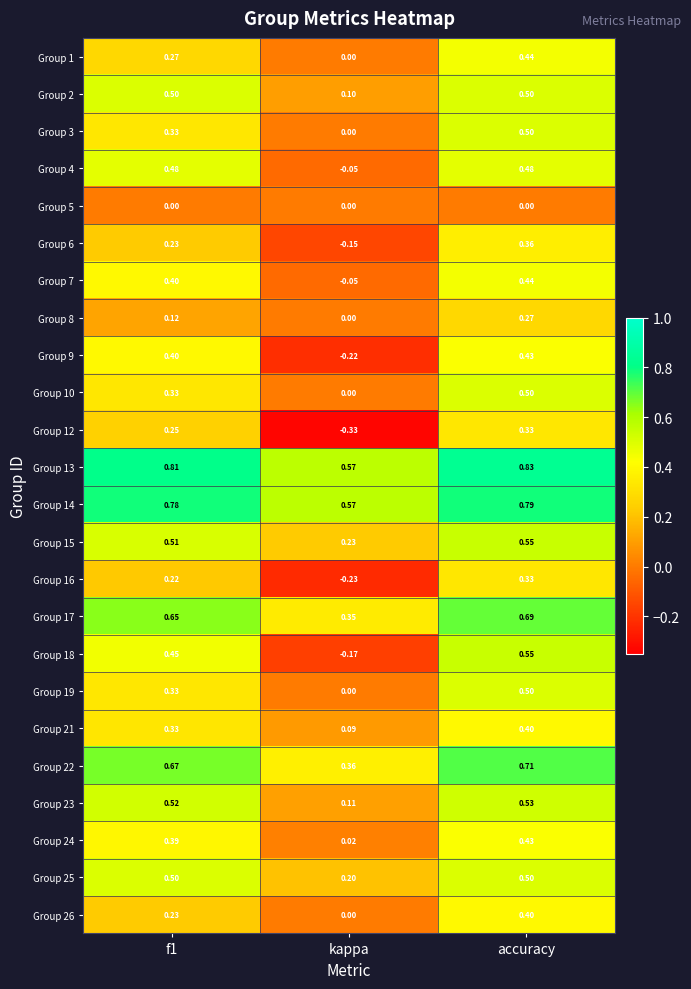

Which series has the largest range (max minus min)?

Group 18